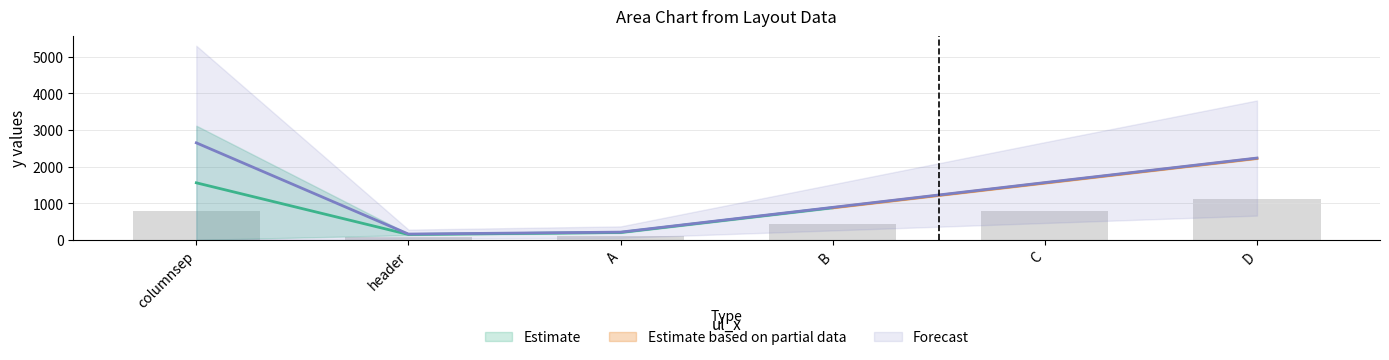

What is the label of the 5th bar from the left?

C